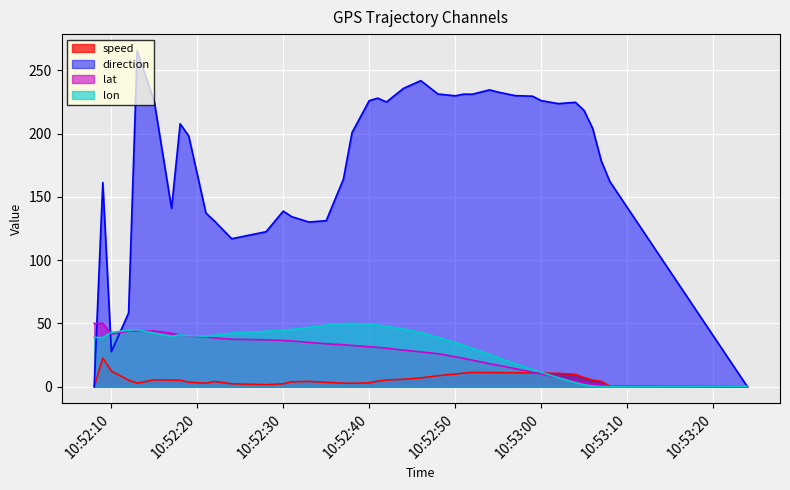

True or false: direction has a value of 226.2 at 10:53:00.

True